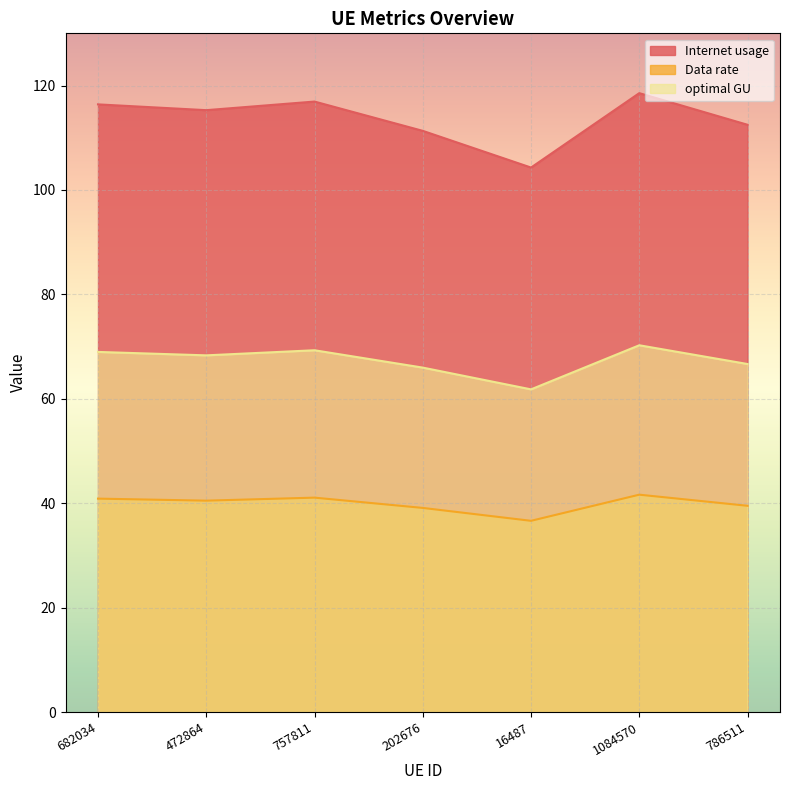

What is the spread (max minus min) of values at 757811?

75.9